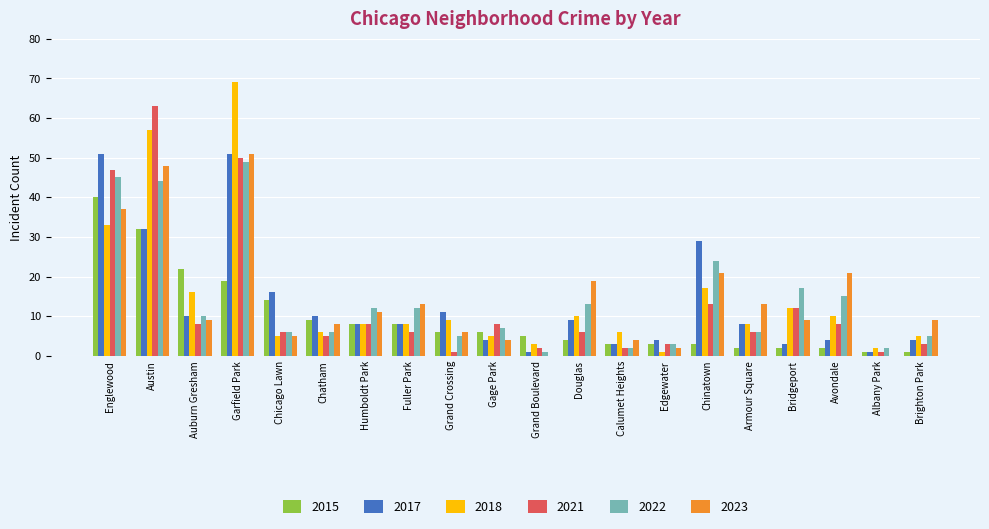

What is the sum of the 2023 values at Douglas and Calumet Heights?

23